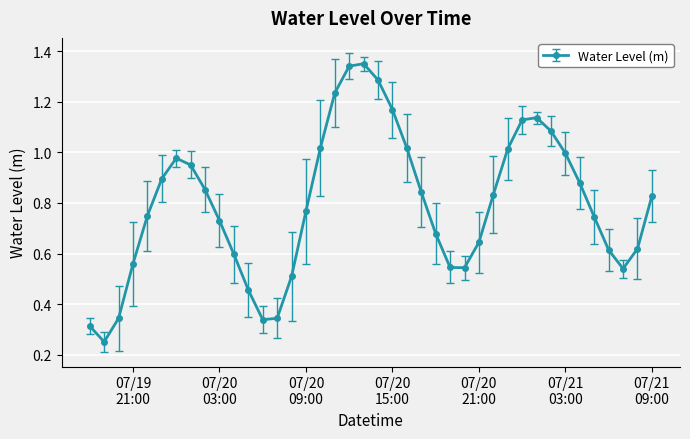

How many points are higher than both their immediate neighbors (excluding endpoints)?

3